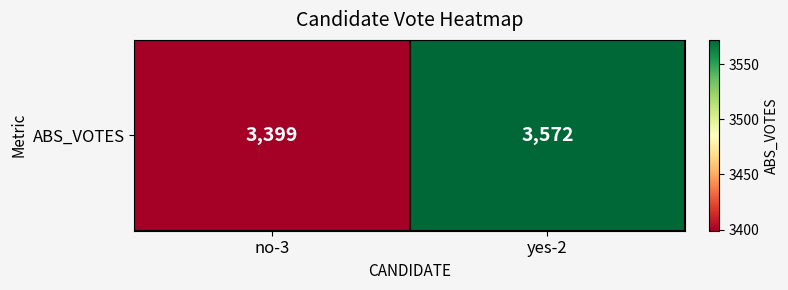

How many values are between 3399 and 3572?

2